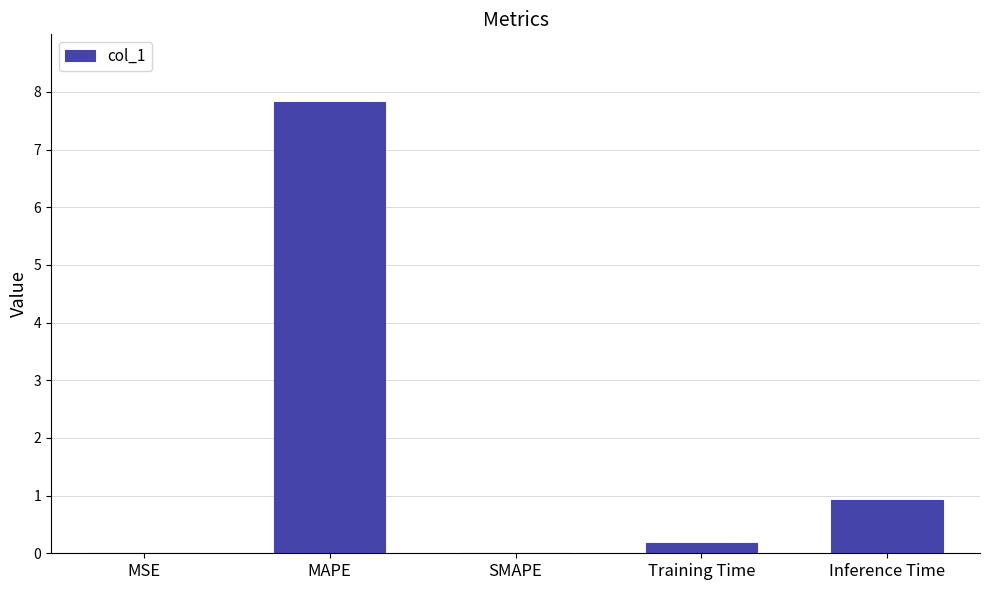

Is it true that the value at MAPE is 7.8?

True